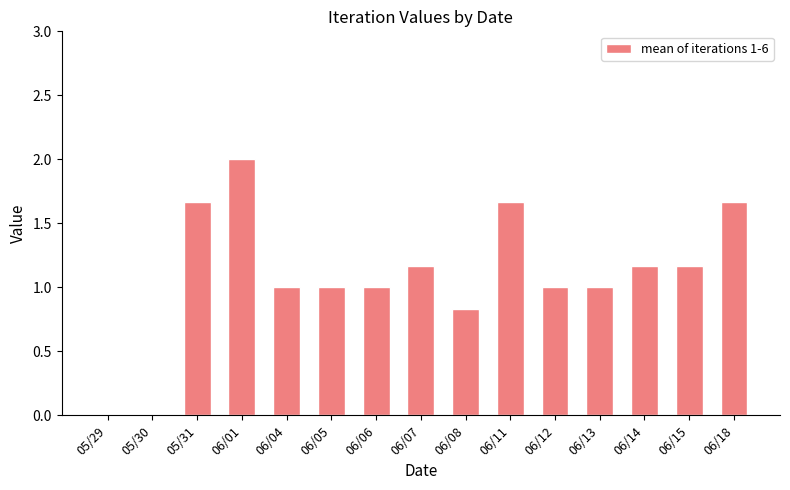

True or false: the data shows 1.7 at 06/07.

False